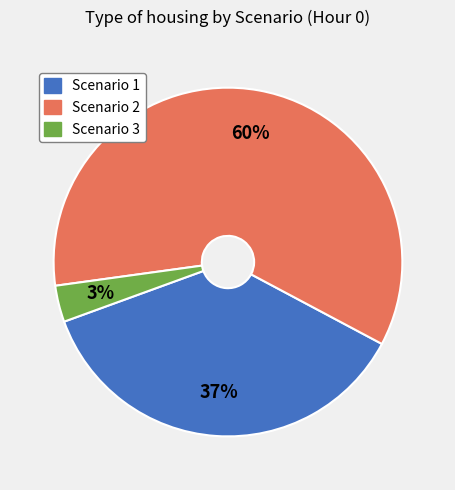

Does Scenario 2 account for over 50% of the chart?

Yes